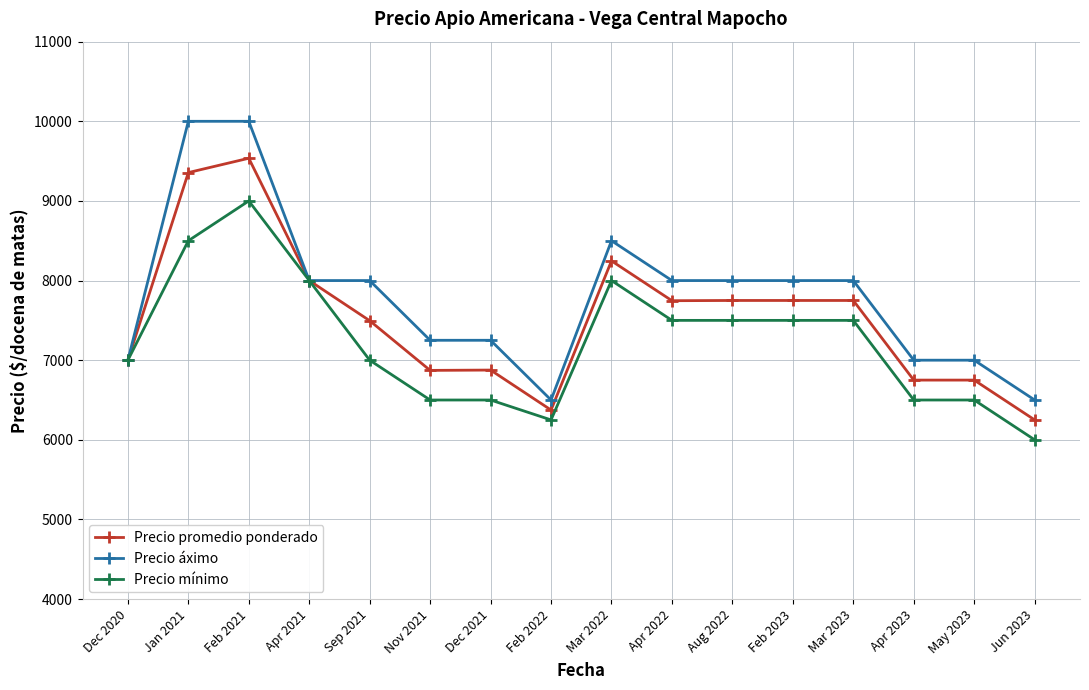

What is the label of the 11th point from the left?

Aug 2022